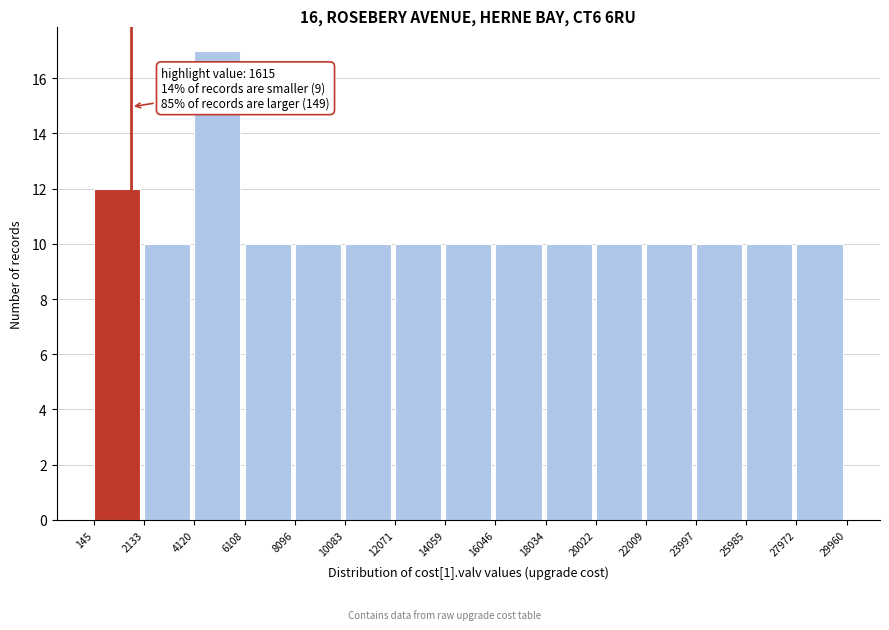

Which range on the x-axis has the tallest bar?

4120 to 6108